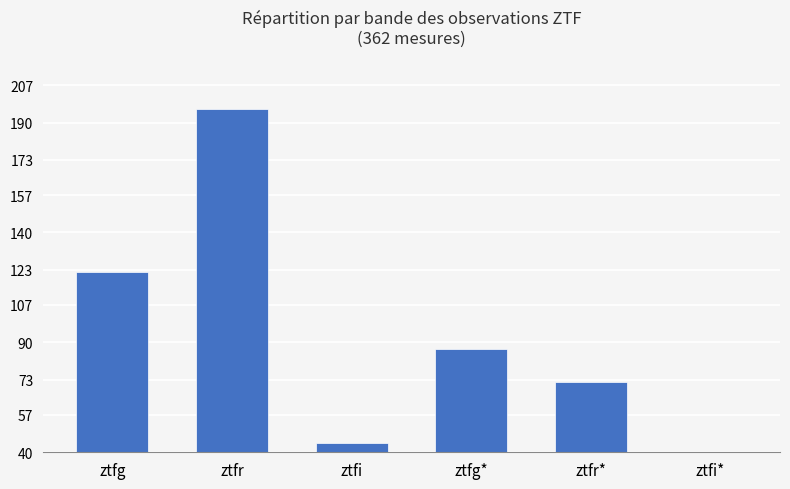

What is the label of the 4th bar from the left?

ztfg*